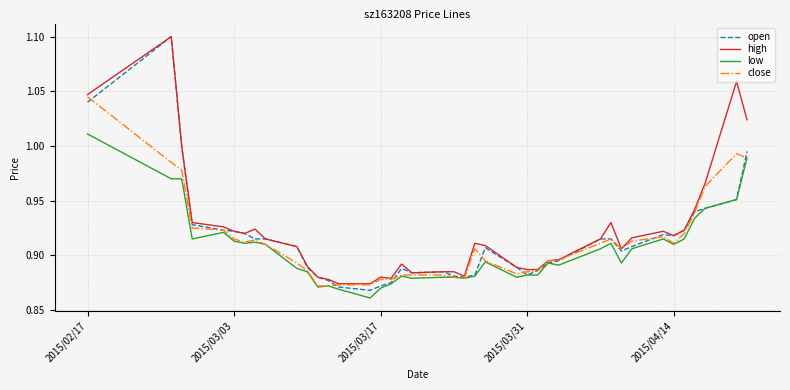

Does the chart have visible grid lines?

Yes